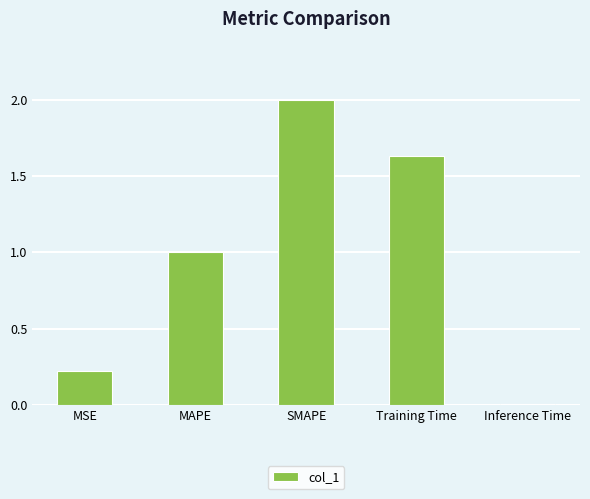

What is the change in value from MAPE to Training Time?

+0.6